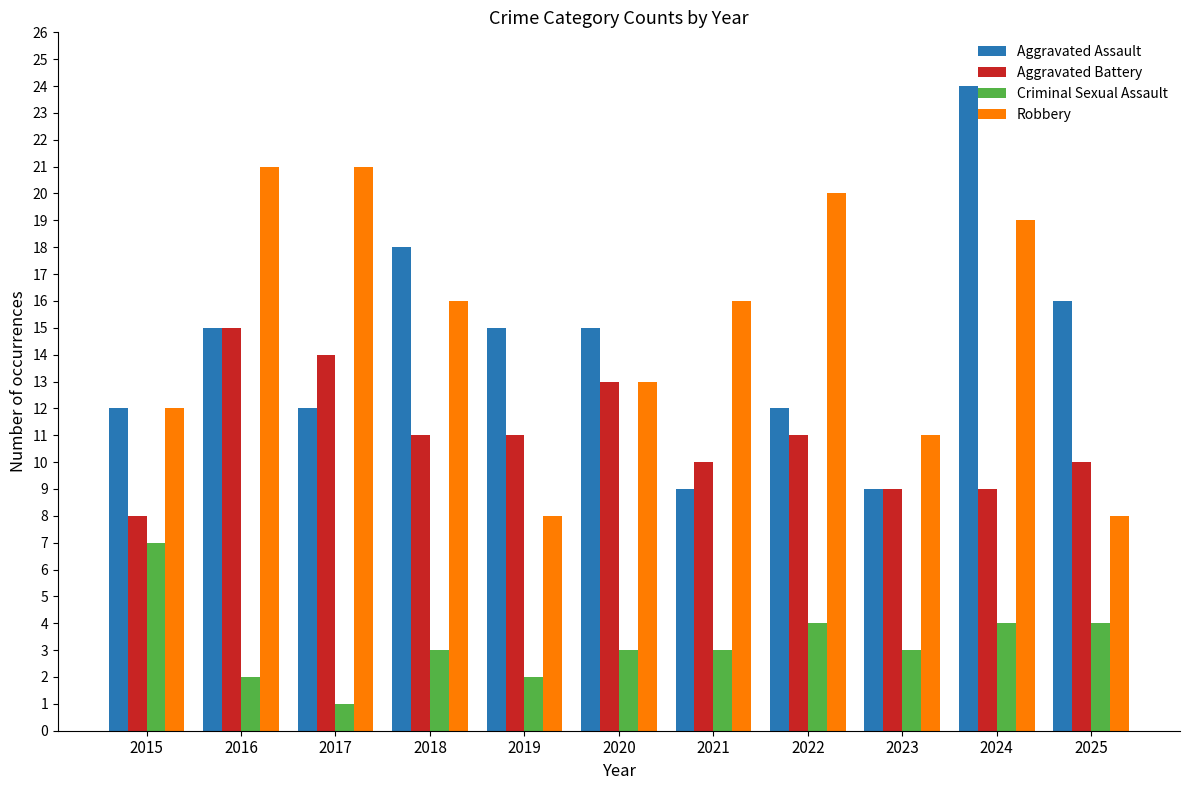

What is the value of the Aggravated Battery bar at the 7th from the left?

10